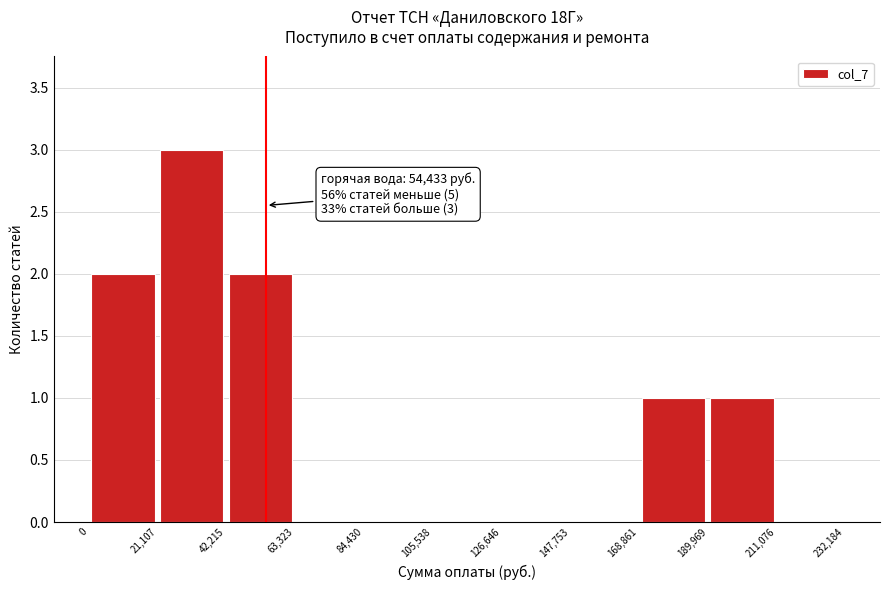

Which range on the x-axis has the tallest bar?

21,107 to 42,215